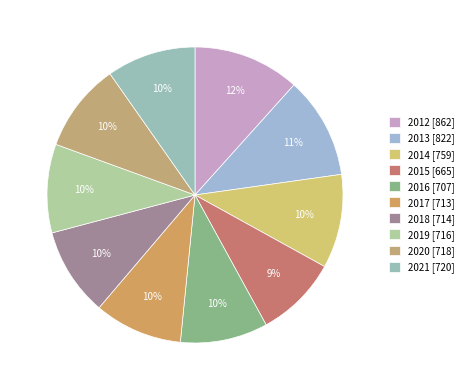

Does 2021 represent more than half of the total?

No